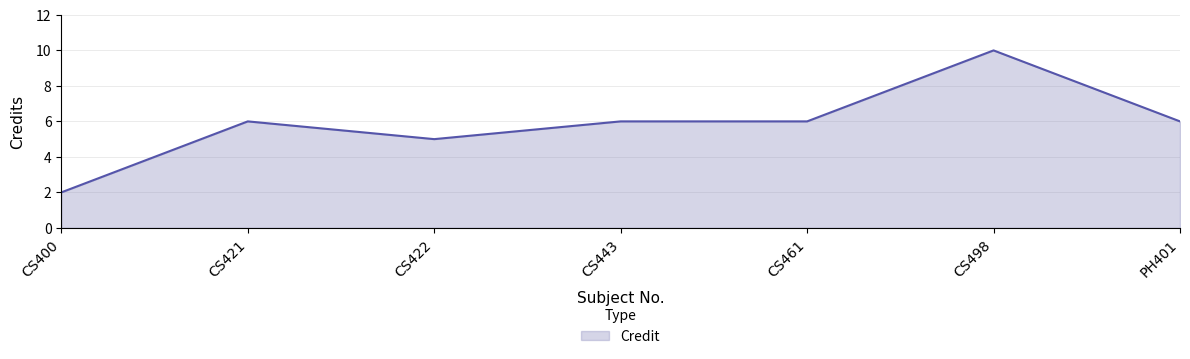

Is it true that the value at CS422 is 5?

True